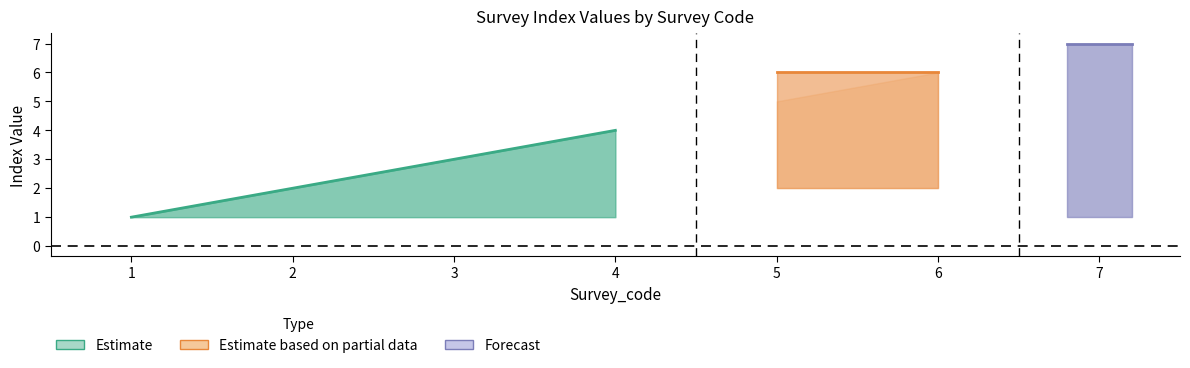

What is the difference between the highest and lowest values at 4?

3